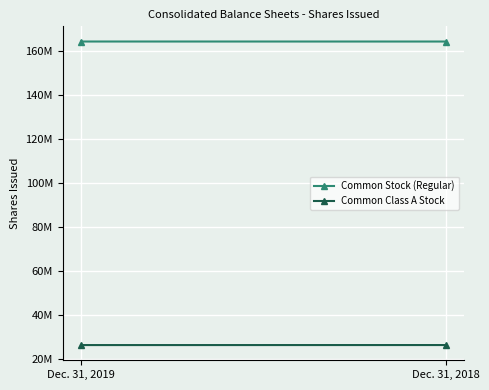

Which category has the highest value in the Common Stock (Regular) series?

Dec. 31, 2019